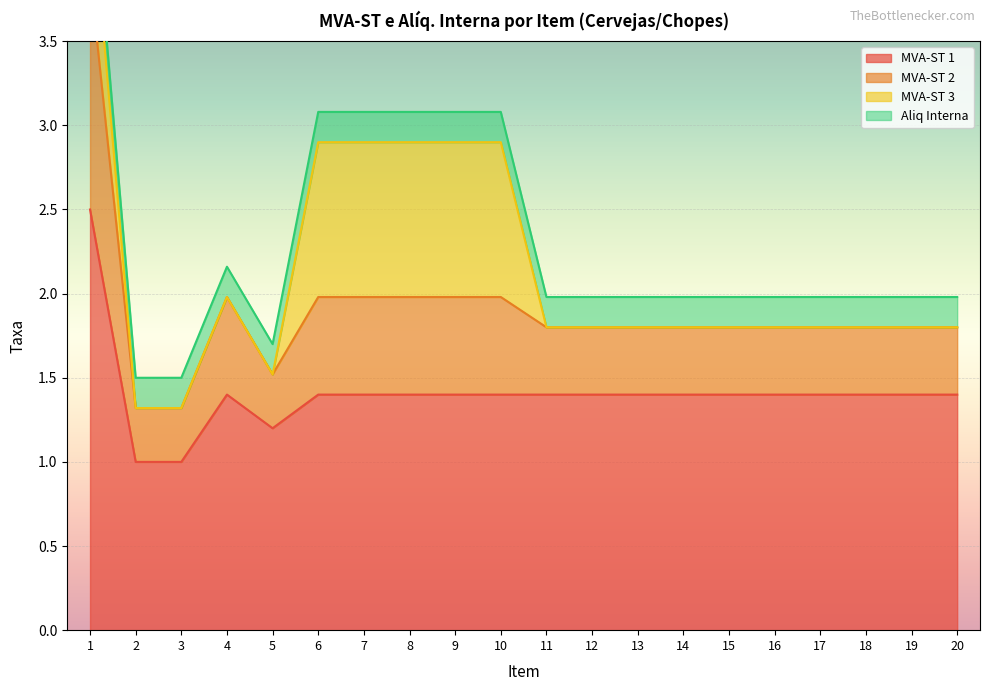

True or false: MVA-ST 2 and MVA-ST 3 intersect in this chart.

True